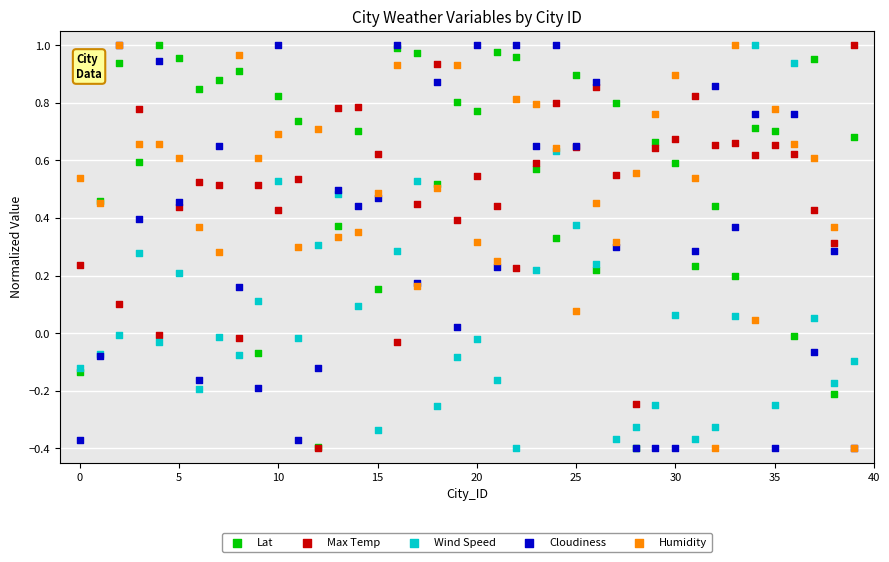

Which series has the largest total across all categories?

Lat